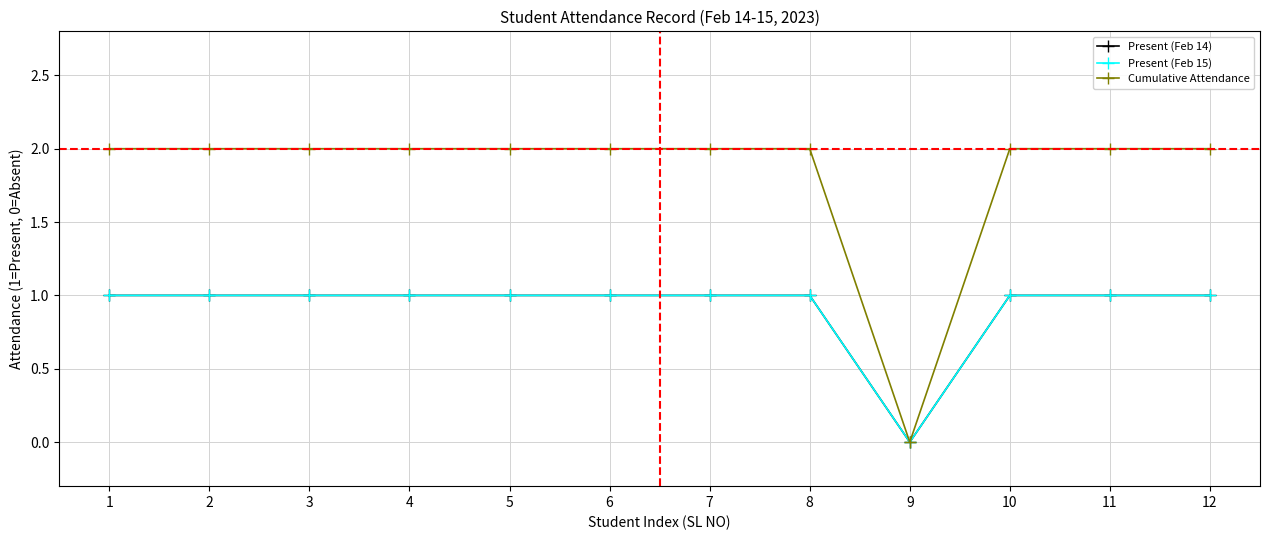

List the series in order of their peak value, highest first.

Cumulative Attendance, Present (Feb 14), Present (Feb 15)